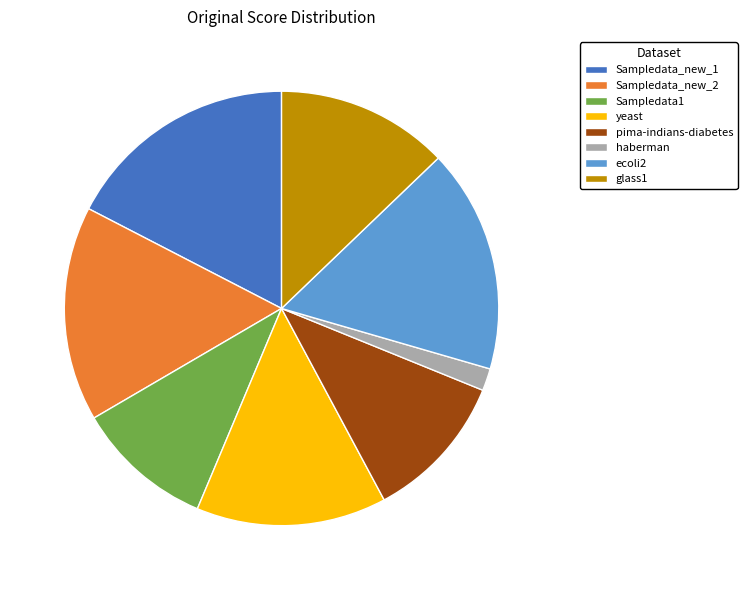

Which slice is the largest?

Sampledata_new_1